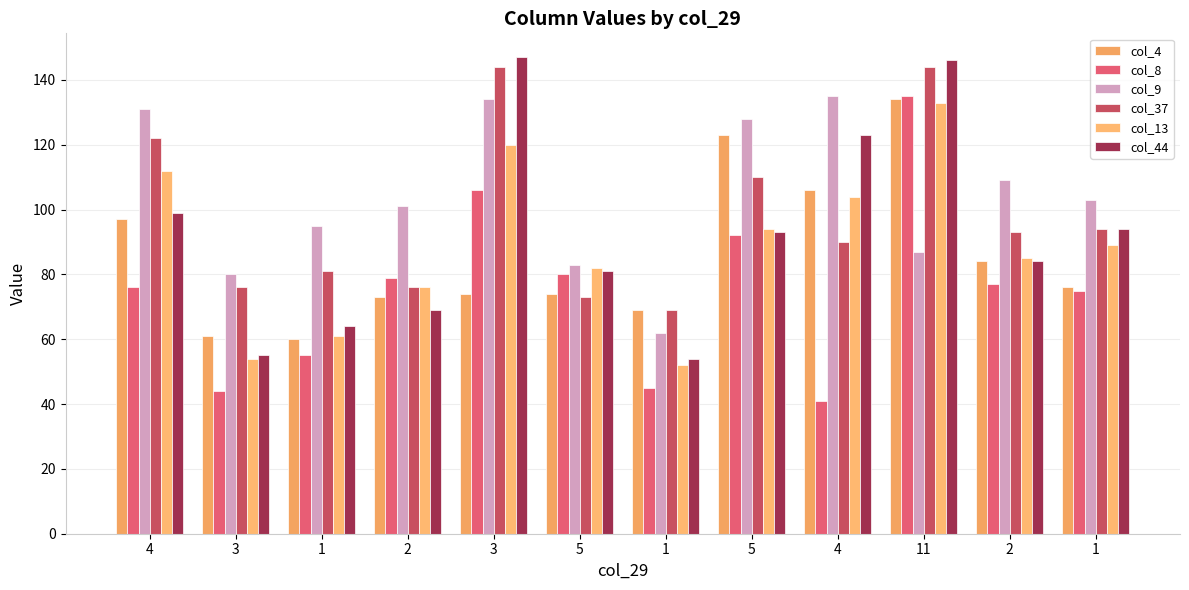

Count the number of data series in this chart.

6